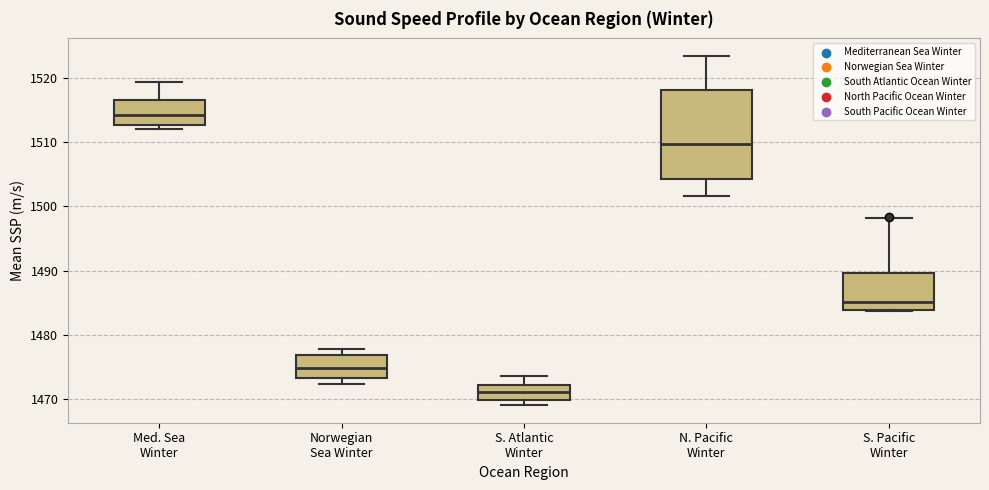

Reading left to right, read every box against the y-axis: the position of its median line, the range the box covers, and the ends of its whiskers. The values are not printed on the chart, so give them approximately, as read against the axis.

Med. Sea Winter: median 1514, box 1513 to 1517, whiskers 1512 to 1519
Norwegian Sea Winter: median 1475, box 1473 to 1477, whiskers 1472 to 1478
S. Atlantic Winter: median 1471, box 1470 to 1472, whiskers 1469 to 1474
N. Pacific Winter: median 1510, box 1504 to 1518, whiskers 1502 to 1523
S. Pacific Winter: median 1485, box 1484 to 1490, whiskers 1484 to 1498